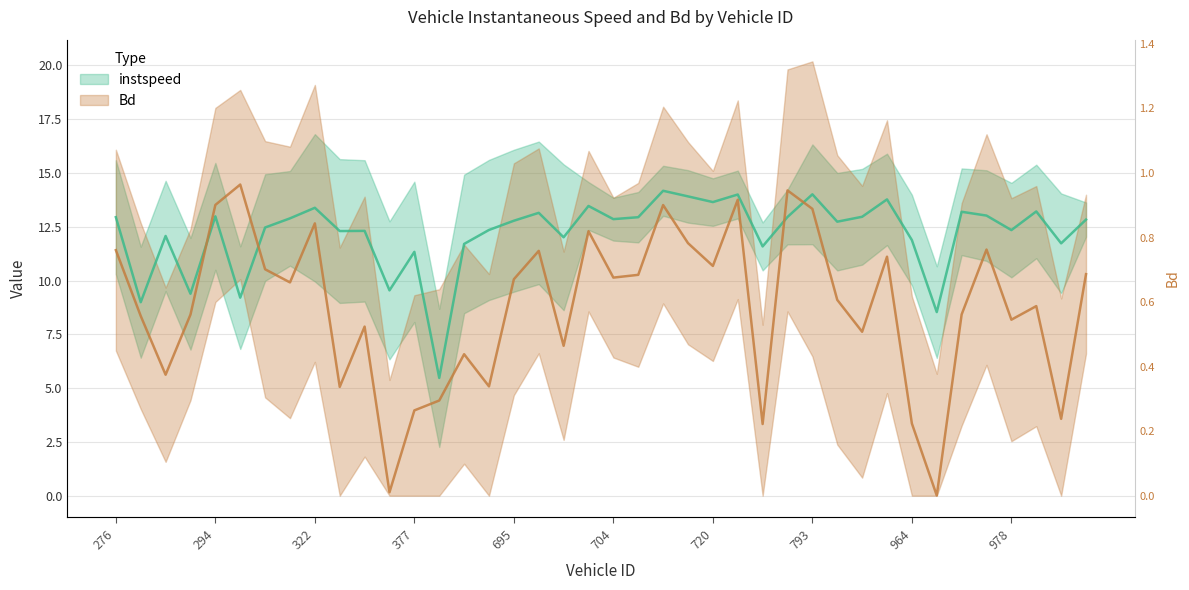

Does the chart have visible grid lines?

Yes